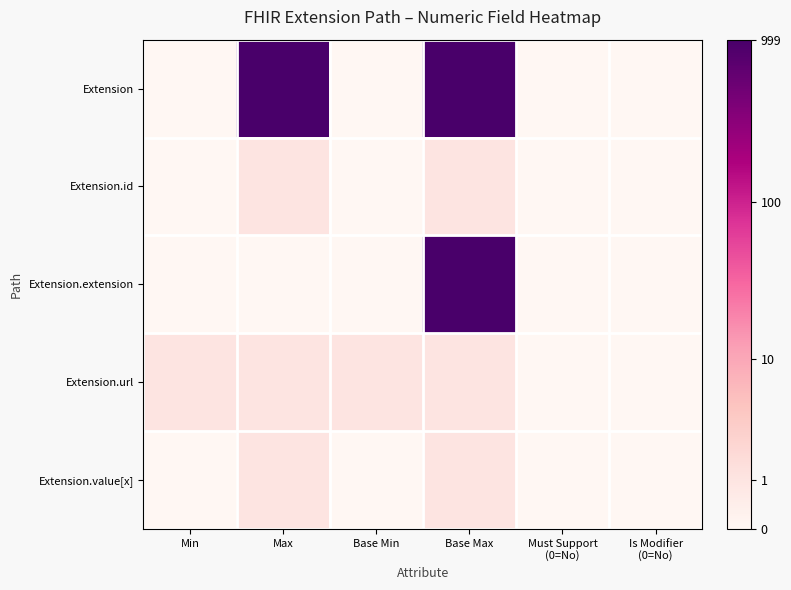

How many categories are shown in the chart?

6